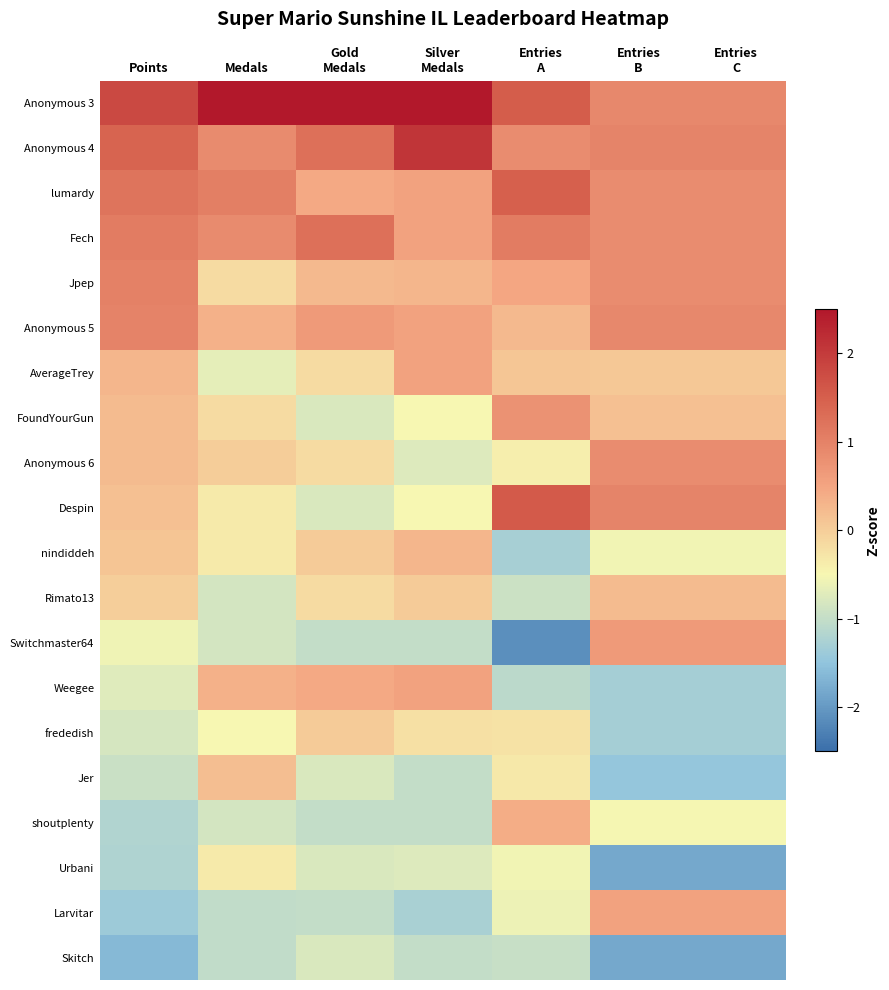

At how many categories does at least one series exceed 0?

7